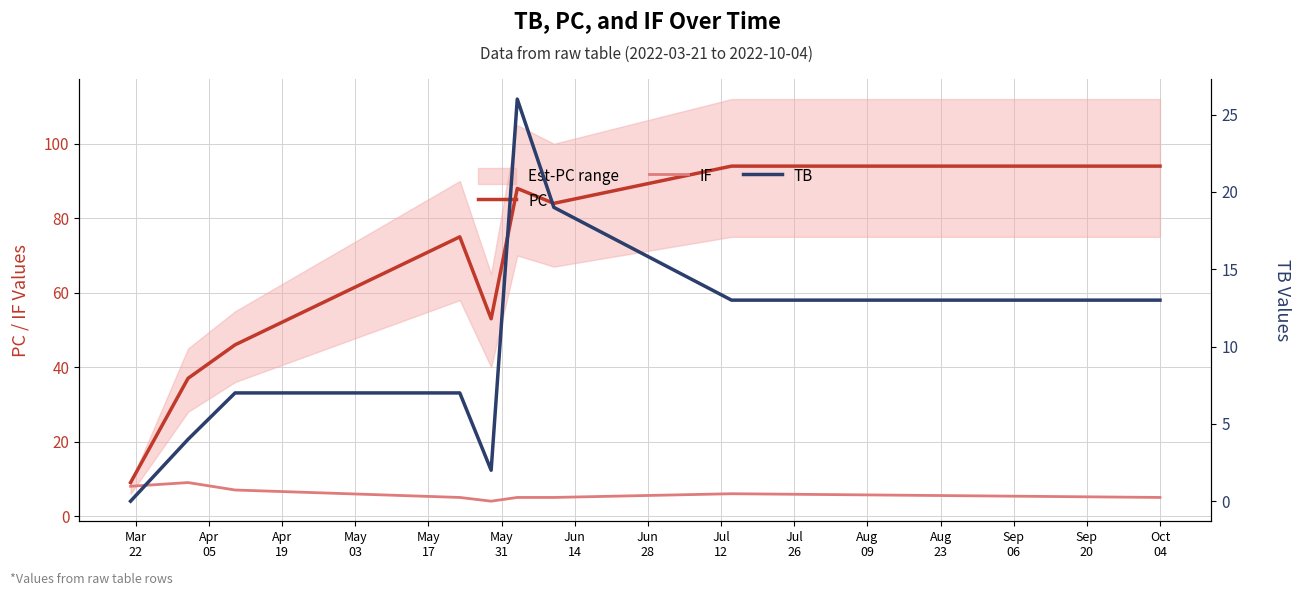

Which series has the largest range (max minus min)?

PC